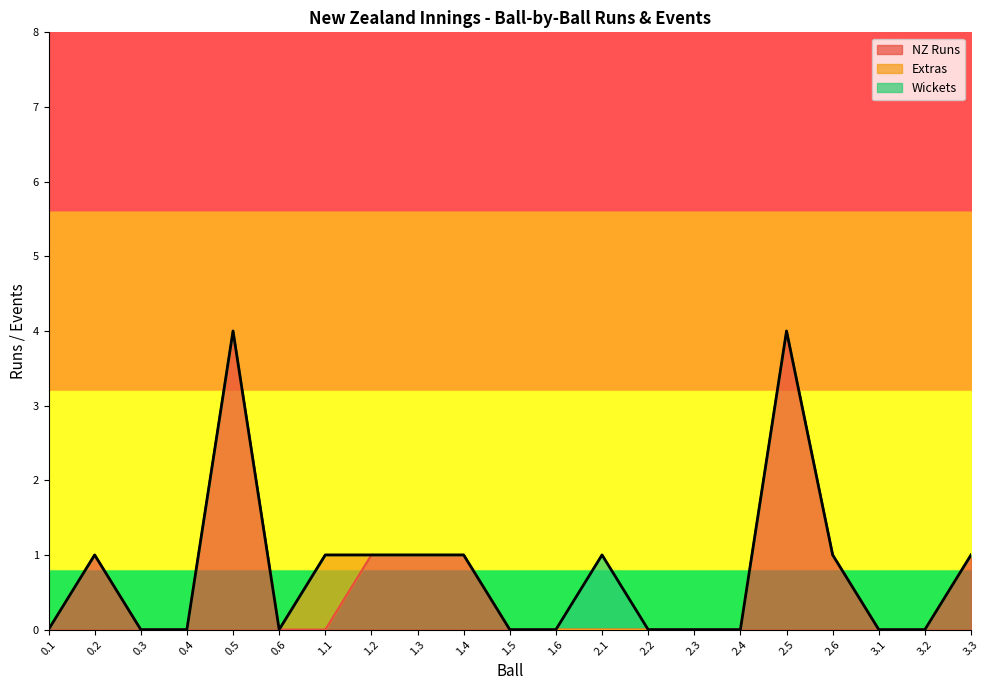

How many lines are shown in the chart?

3